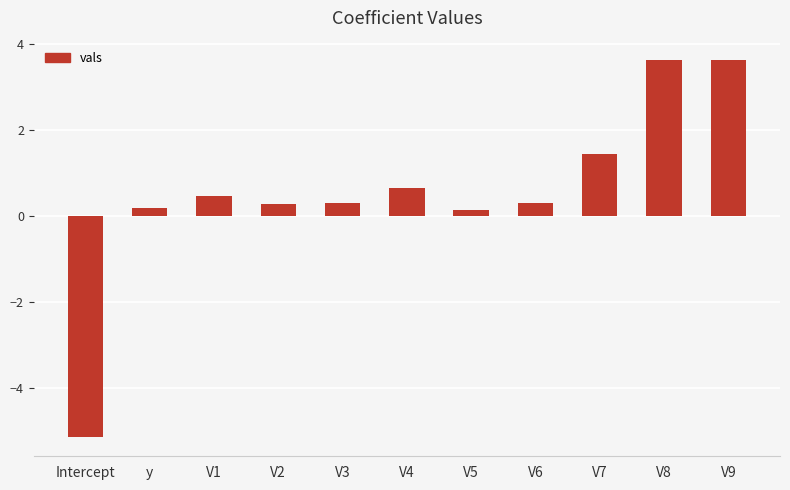

At which label does the data first exceed 0?

y